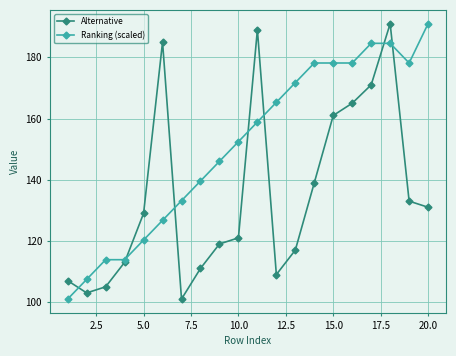

What is the value of the Ranking (scaled) point at the 14th from the left?

178.1